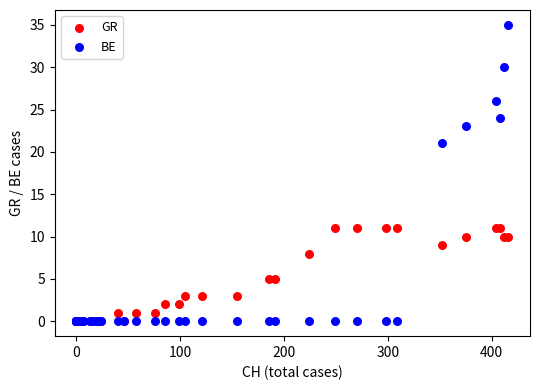

What are all the series names shown in the legend?

GR, BE